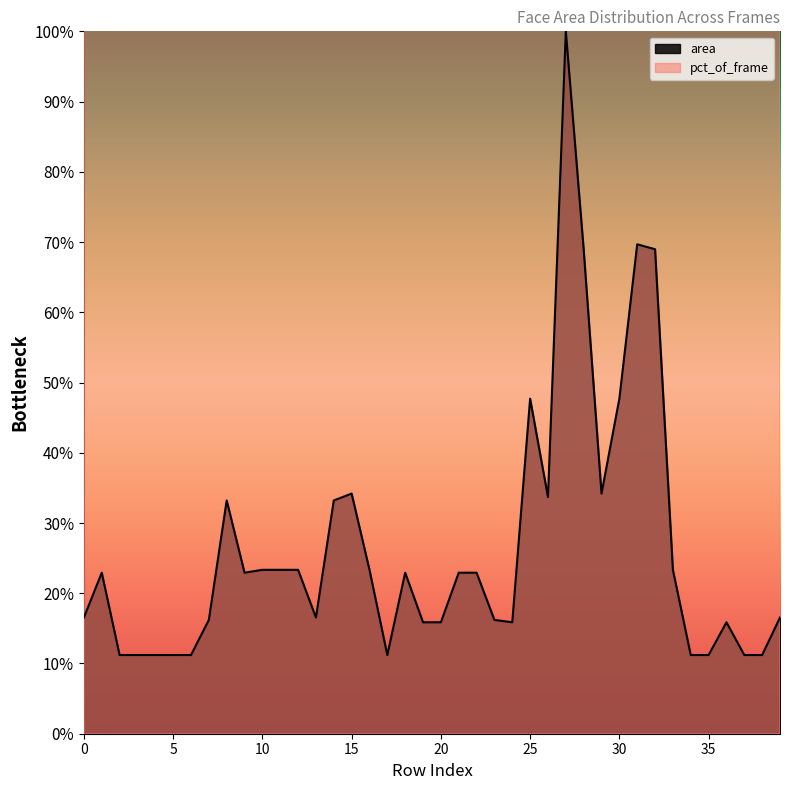

Is it true that area equals 23.3 at 33?

True